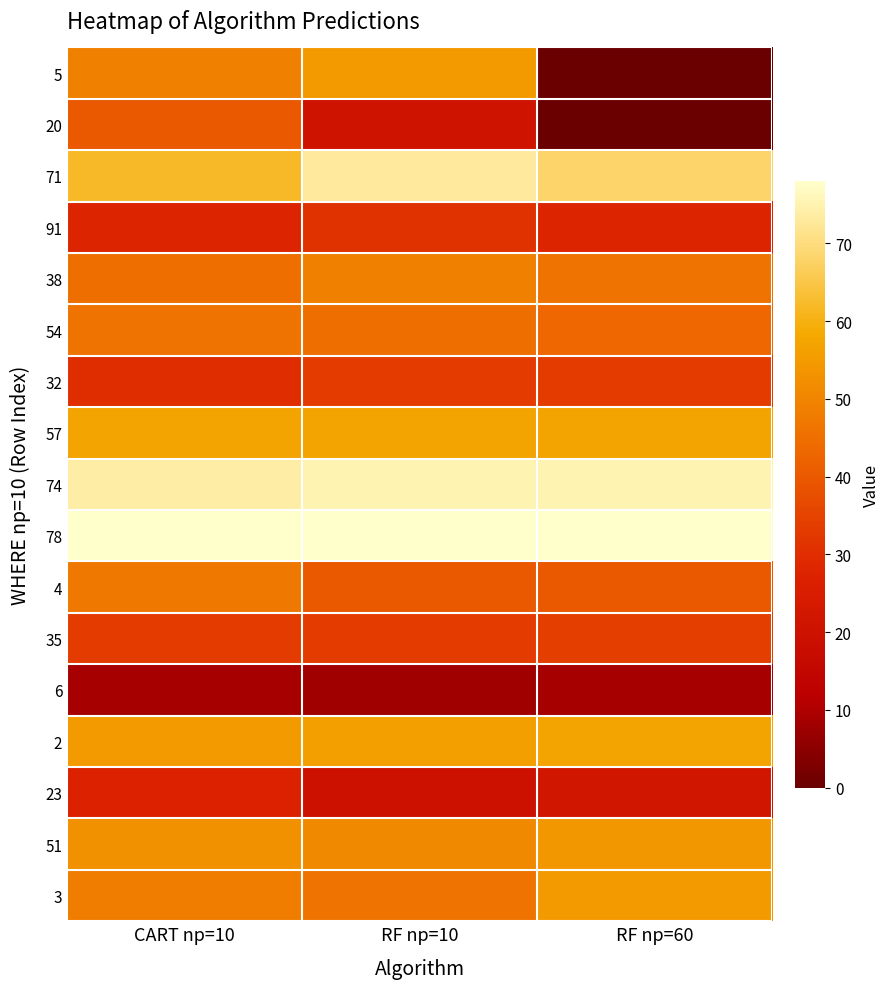

Reading left to right, transcribe all the data shown in this chart.

5: CART np=10=49	RF np=10=55	RF np=60=0
20: CART np=10=40	RF np=10=21	RF np=60=0
71: CART np=10=62	RF np=10=73	RF np=60=68
91: CART np=10=28	RF np=10=31	RF np=60=28
38: CART np=10=45	RF np=10=49	RF np=60=46
54: CART np=10=46	RF np=10=45	RF np=60=43
32: CART np=10=30	RF np=10=33	RF np=60=33
57: CART np=10=57	RF np=10=57	RF np=60=57
74: CART np=10=74	RF np=10=75	RF np=60=75
78: CART np=10=78	RF np=10=78	RF np=60=78
4: CART np=10=47	RF np=10=40	RF np=60=40
35: CART np=10=33	RF np=10=33	RF np=60=34
6: CART np=10=9	RF np=10=8	RF np=60=9
2: CART np=10=55	RF np=10=56	RF np=60=57
23: CART np=10=27	RF np=10=20	RF np=60=22
51: CART np=10=53	RF np=10=51	RF np=60=54
3: CART np=10=48	RF np=10=46	RF np=60=55